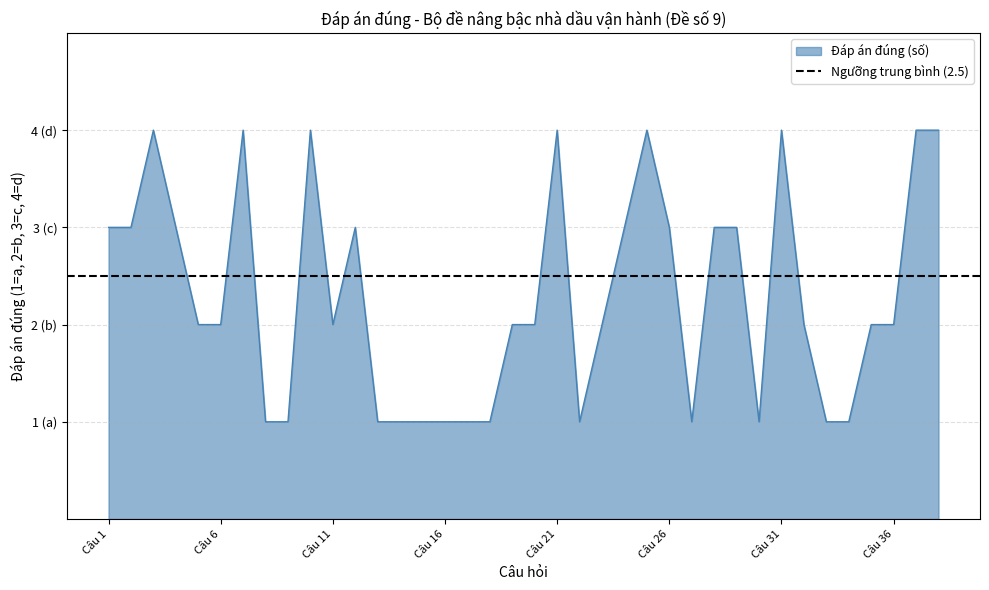

Approximately how many times larger is the value at Câu 32 compared to Câu 21?

0.5